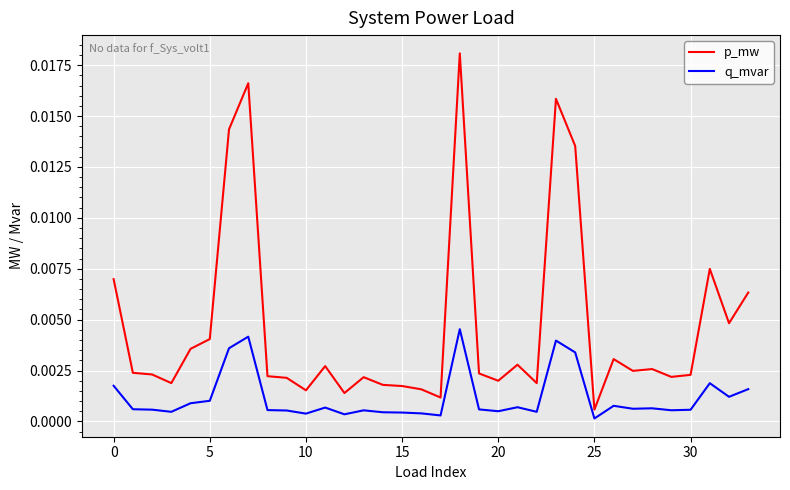

True or false: p_mw and q_mvar cross at least once.

False